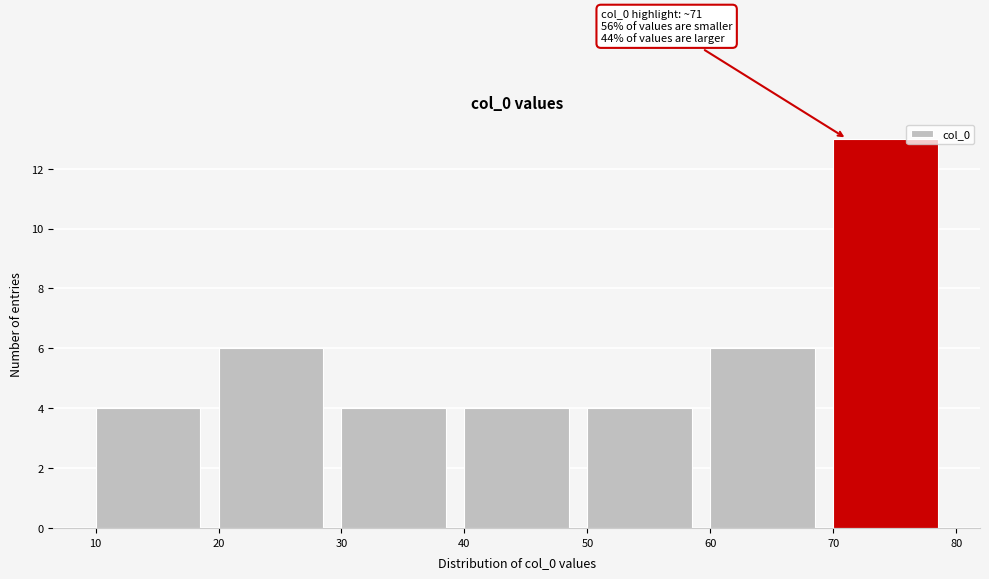

Which range on the x-axis has the tallest bar?

70 to 80